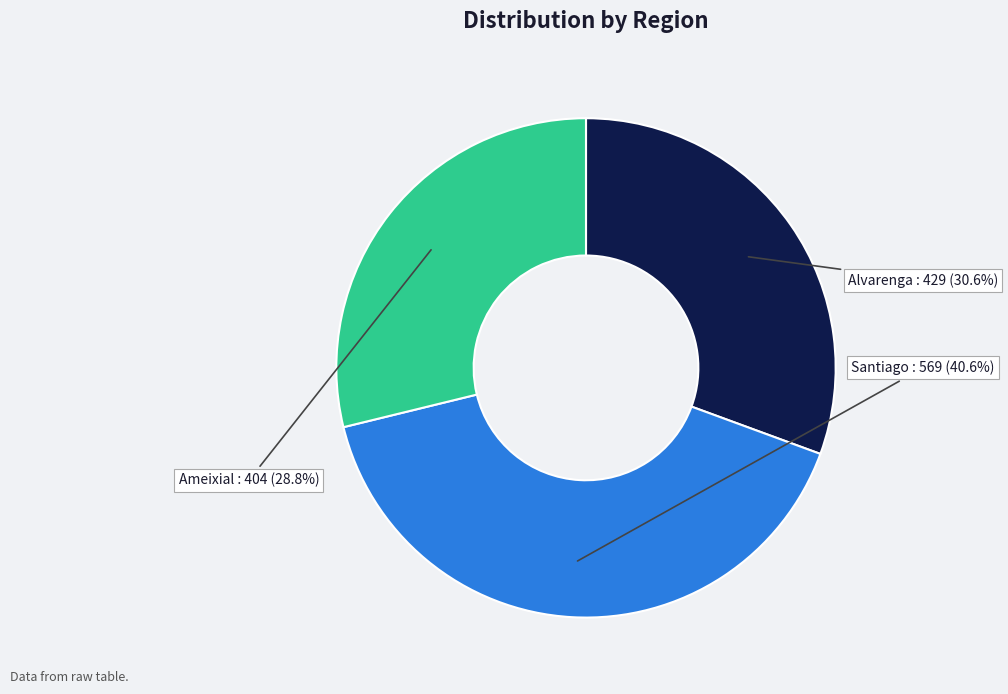

Is Alvarenga the majority of the pie?

No